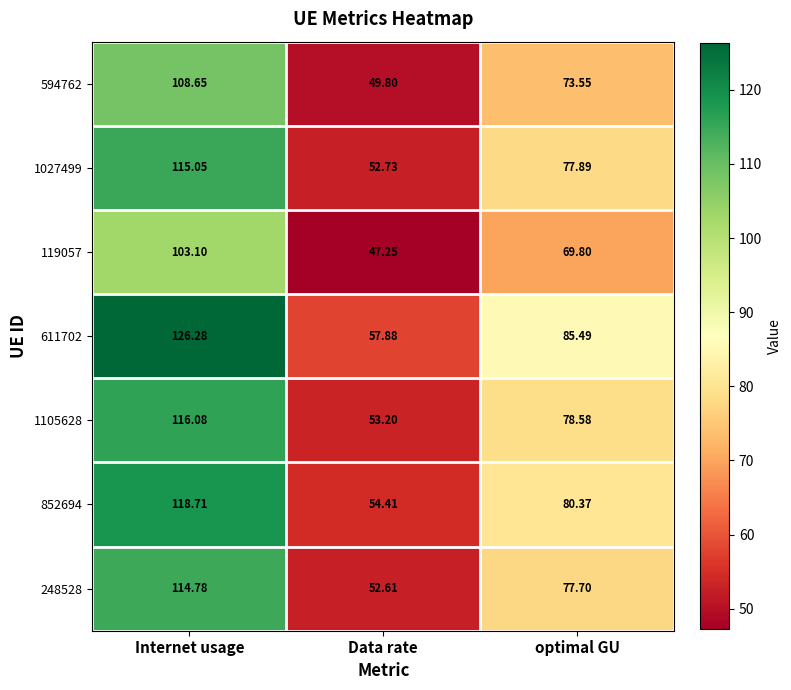

Which category has the highest value across all series?

Internet usage